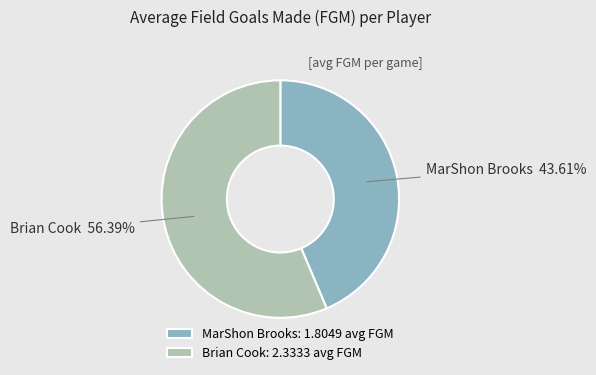

To the nearest percent, what is the difference between the largest and smallest slice percentages?

13%